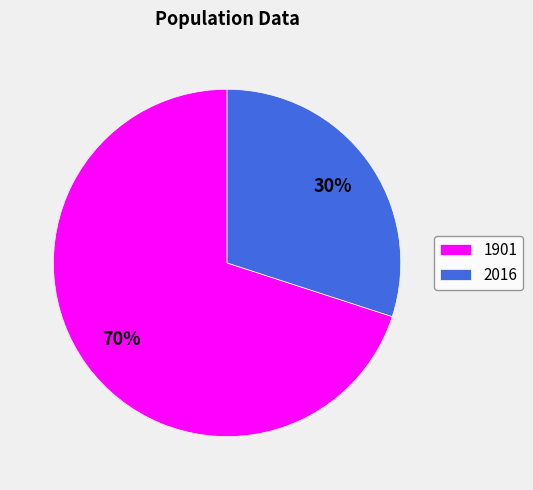

To the nearest percent, what percentage of the pie is 2016?

30%